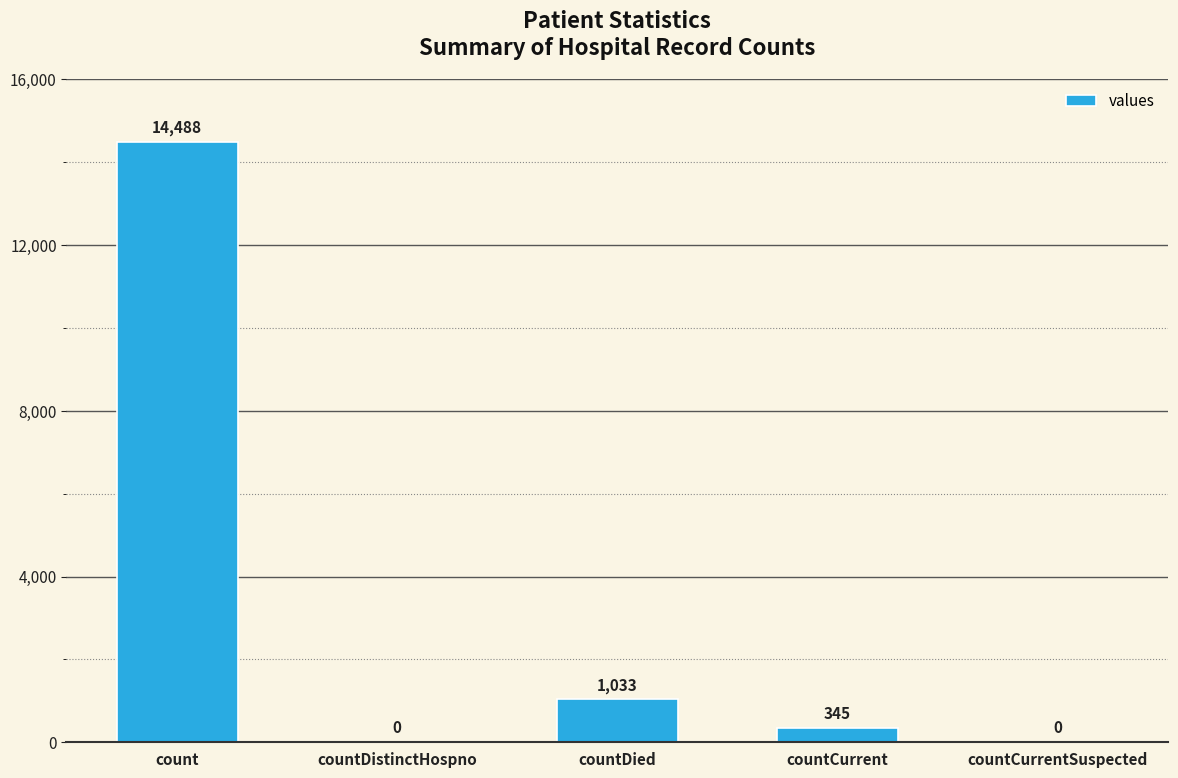

Which has a higher value, countCurrentSuspected or countDied?

countDied